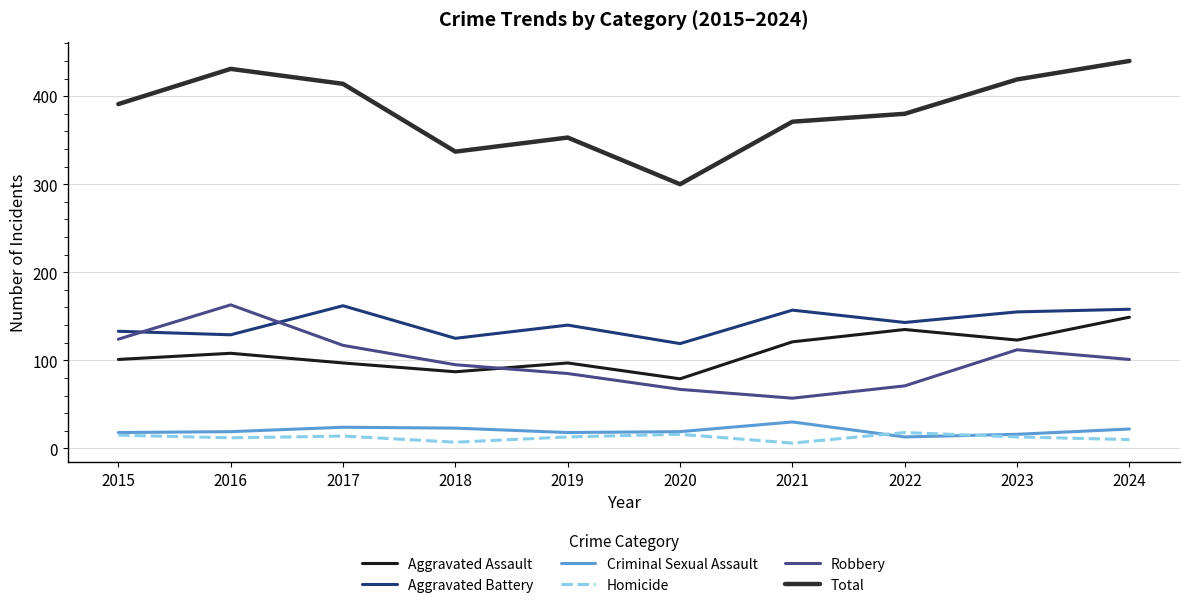

The Aggravated Assault series shows 31 at 2018. True or false?

False